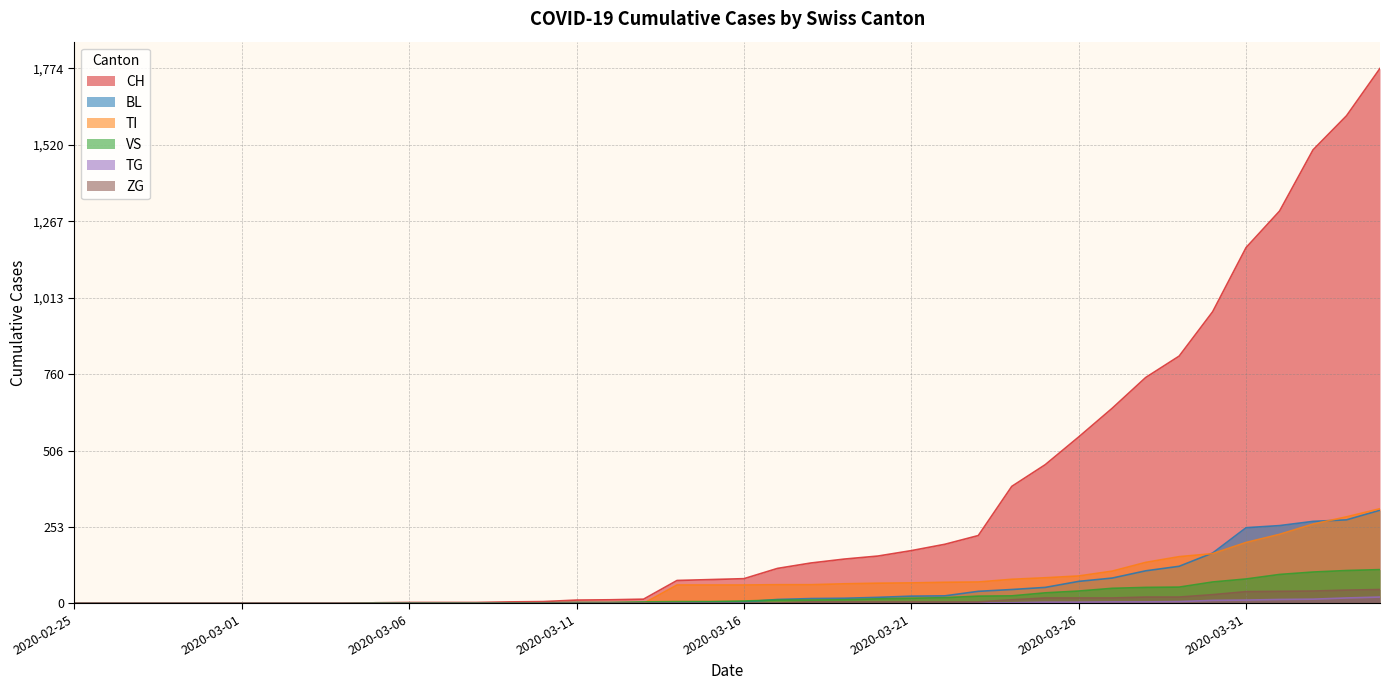

At which label is TG closest to 10?

2020-03-30